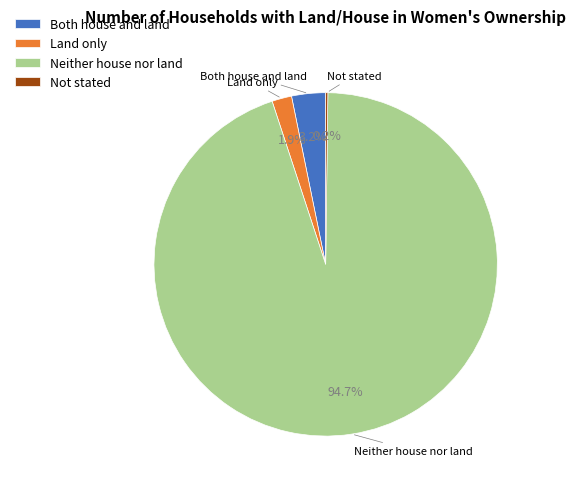

Is there any slice that represents more than half of the pie?

Yes